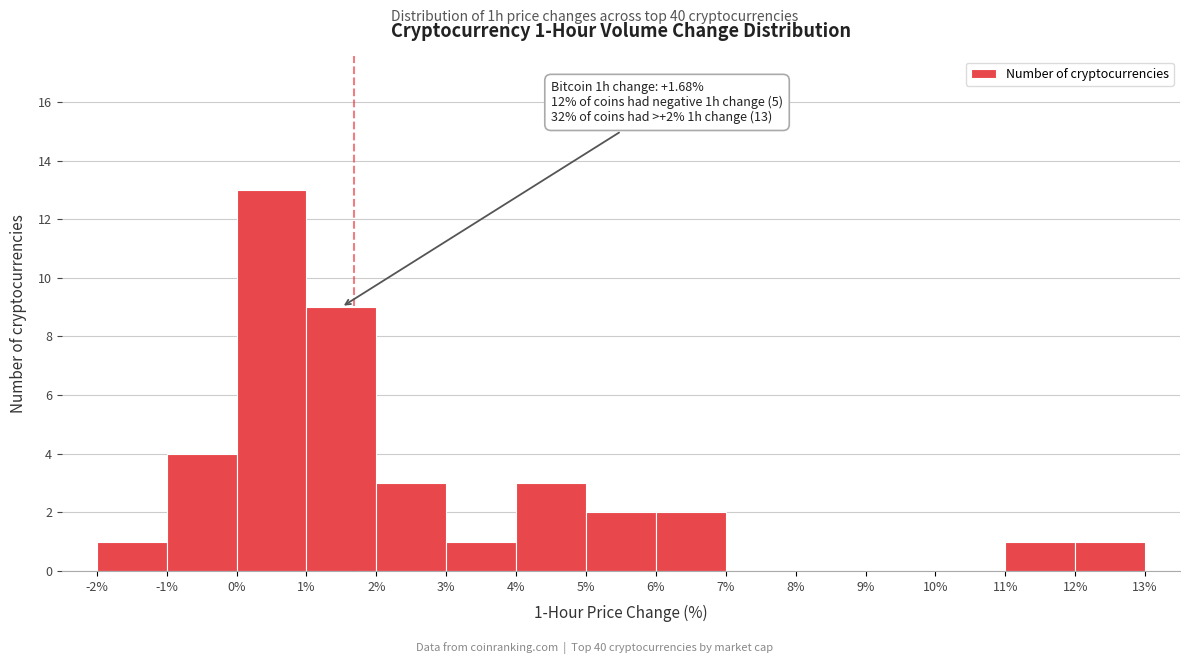

Which range on the x-axis has the tallest bar?

0% to 1%